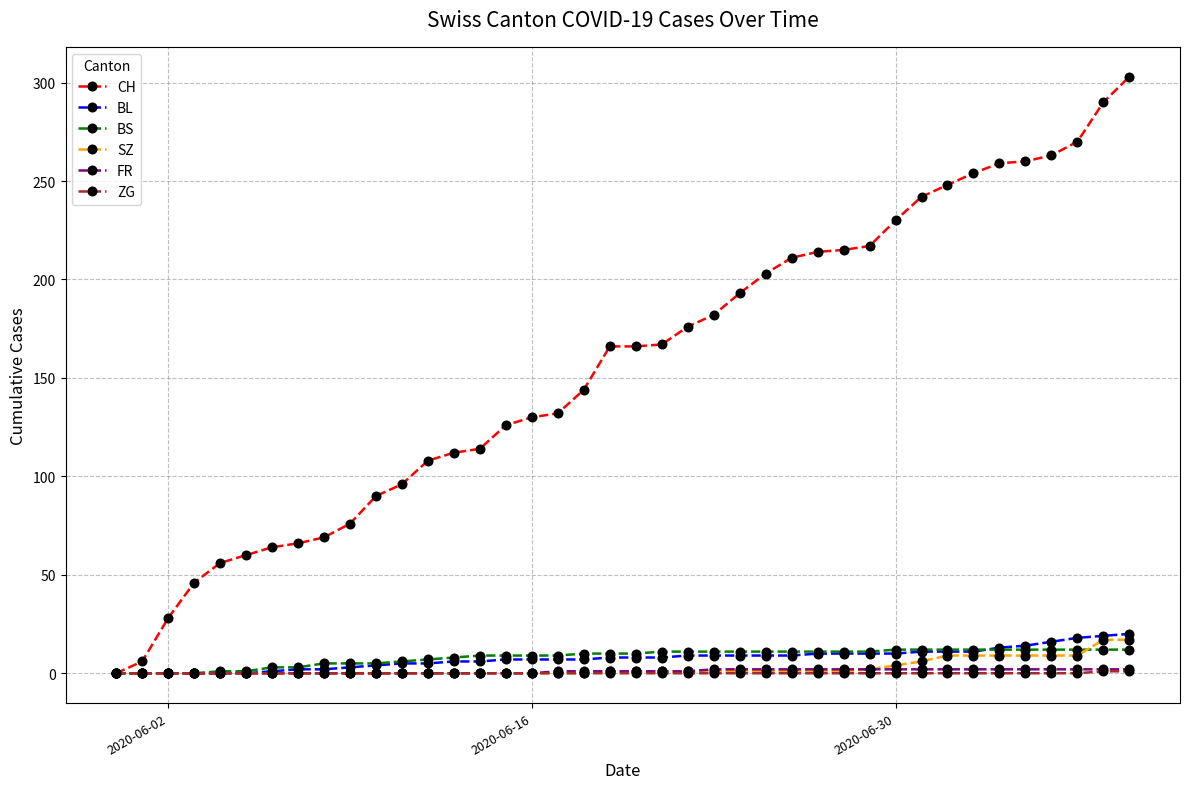

What is the maximum value shown in the chart?

303